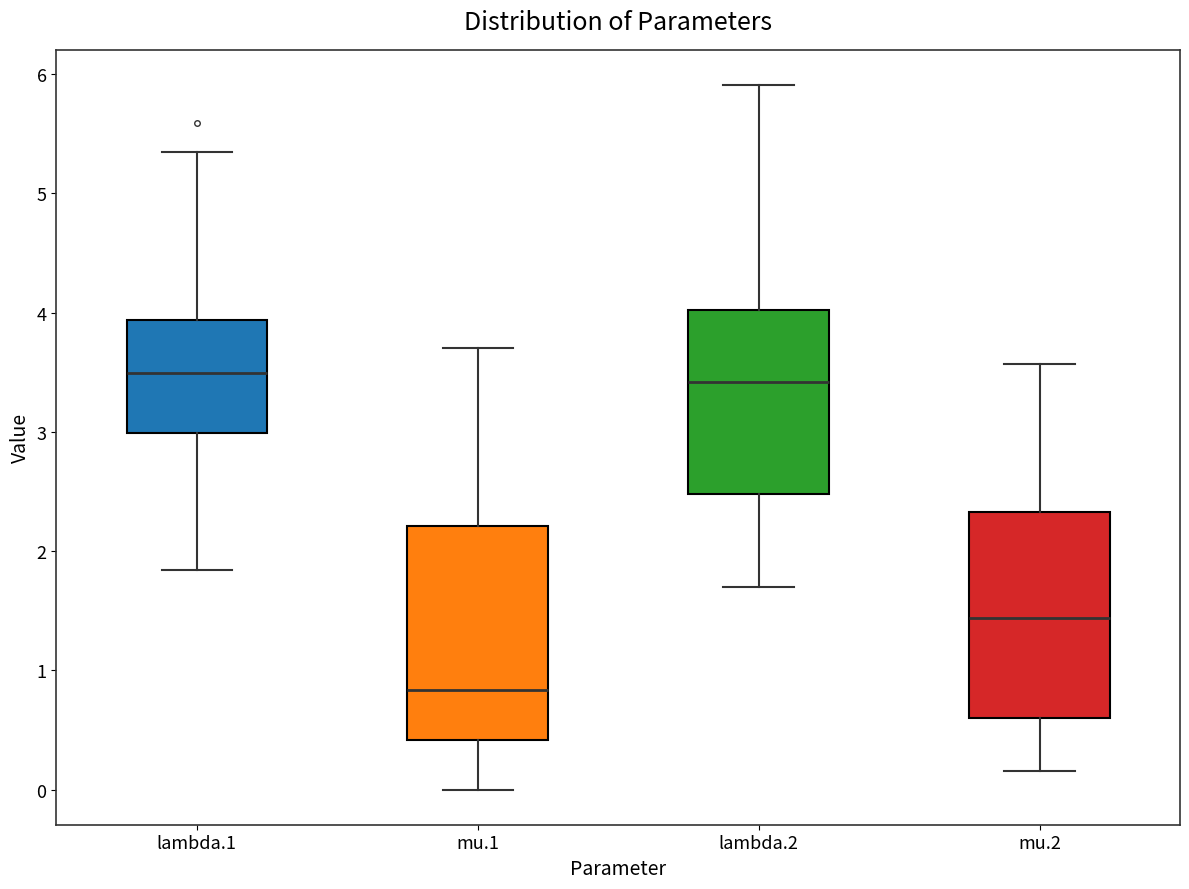

Reading left to right, transcribe this box plot: for each box, give where its median line is, the range the box spans, and where its two whiskers end, as read against the y-axis. The values are not printed on the chart, so give them approximately, as read against the axis.

lambda.1: median 3.5, box 3.0 to 3.9, whiskers 1.8 to 5.3
mu.1: median 0.8, box 0.4 to 2.2, whiskers 0.0 to 3.7
lambda.2: median 3.4, box 2.5 to 4.0, whiskers 1.7 to 5.9
mu.2: median 1.4, box 0.6 to 2.3, whiskers 0.2 to 3.6